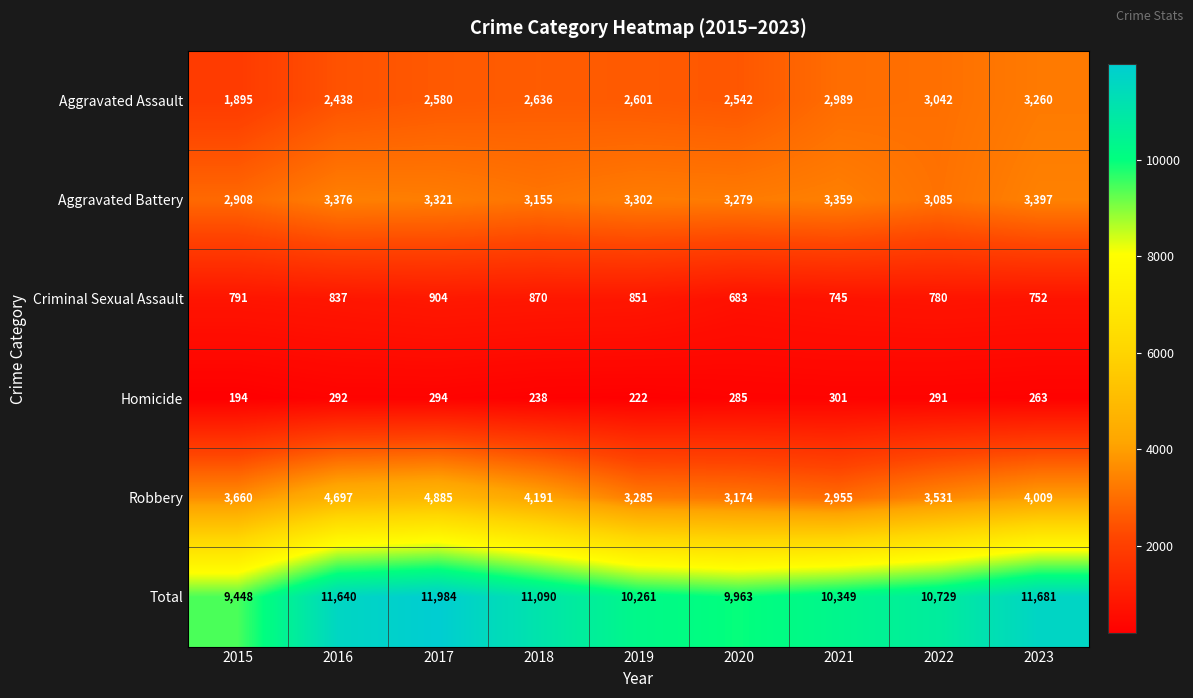

At which category is the sum across all series the highest?

2017